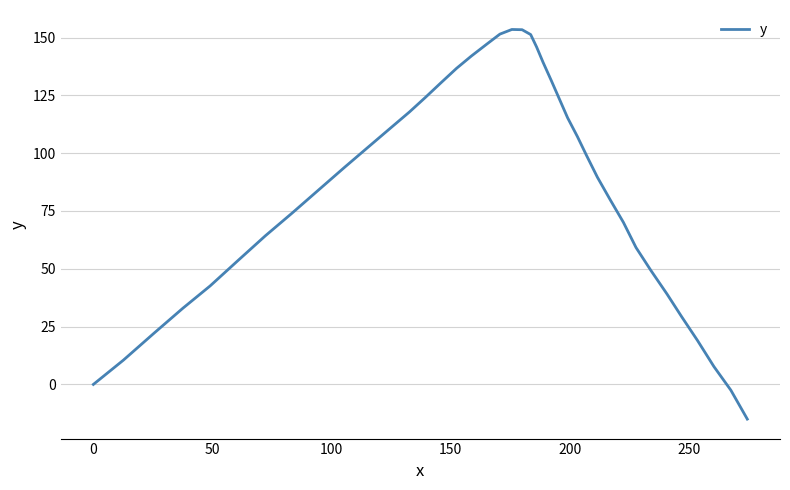

Does the chart have visible grid lines?

Yes